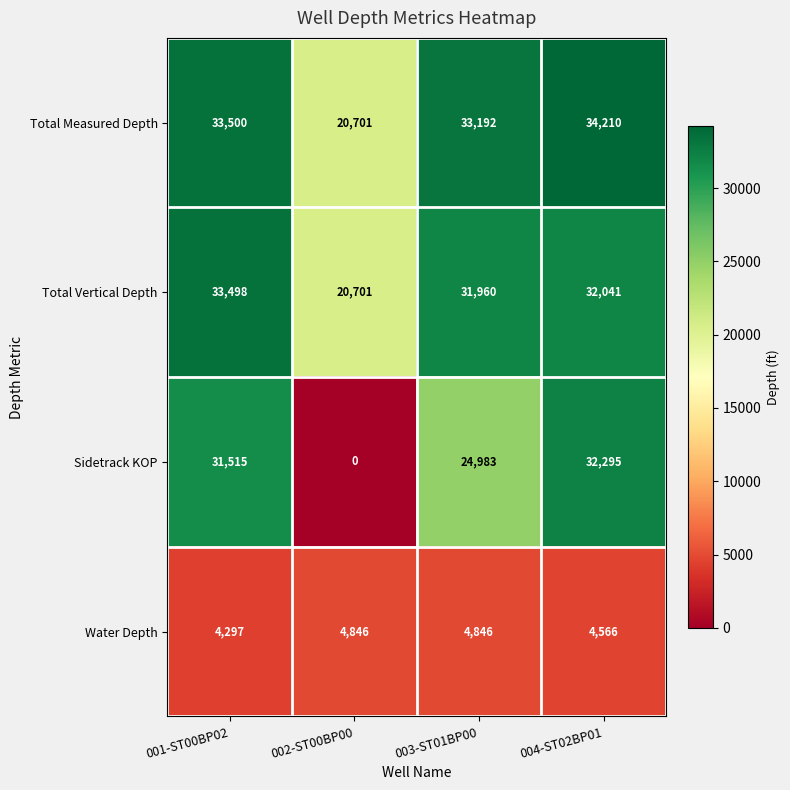

Between 003-ST01BP00 and 004-ST02BP01, which series saw the biggest shift?

Sidetrack KOP